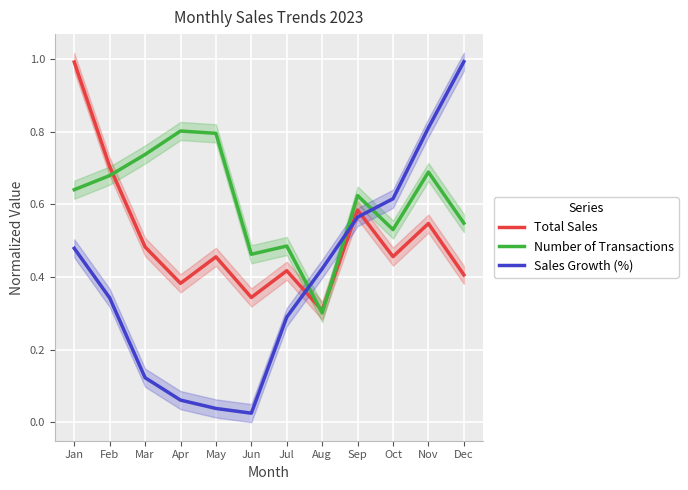

True or false: Number of Transactions and Sales Growth (%) intersect in this chart.

True